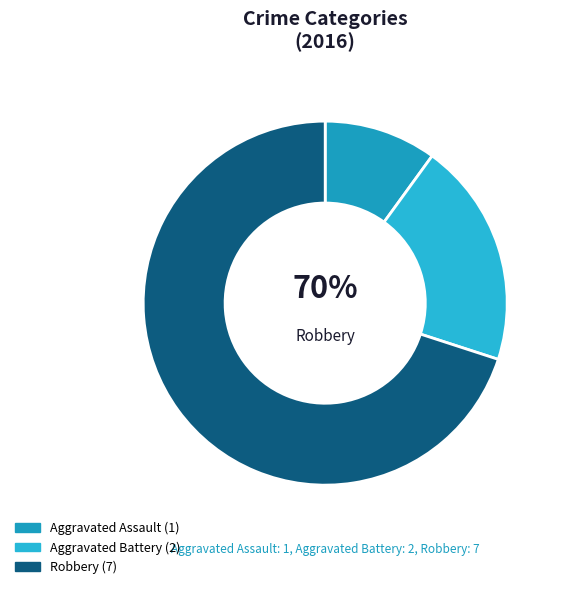

What is the change in value from Aggravated Assault to Robbery?

+6